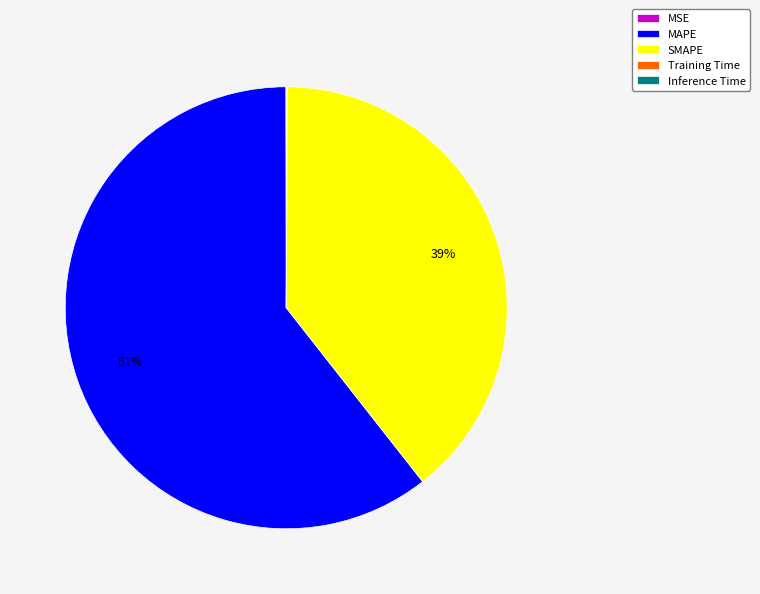

Is it true that MAPE is 61% of the pie?

True